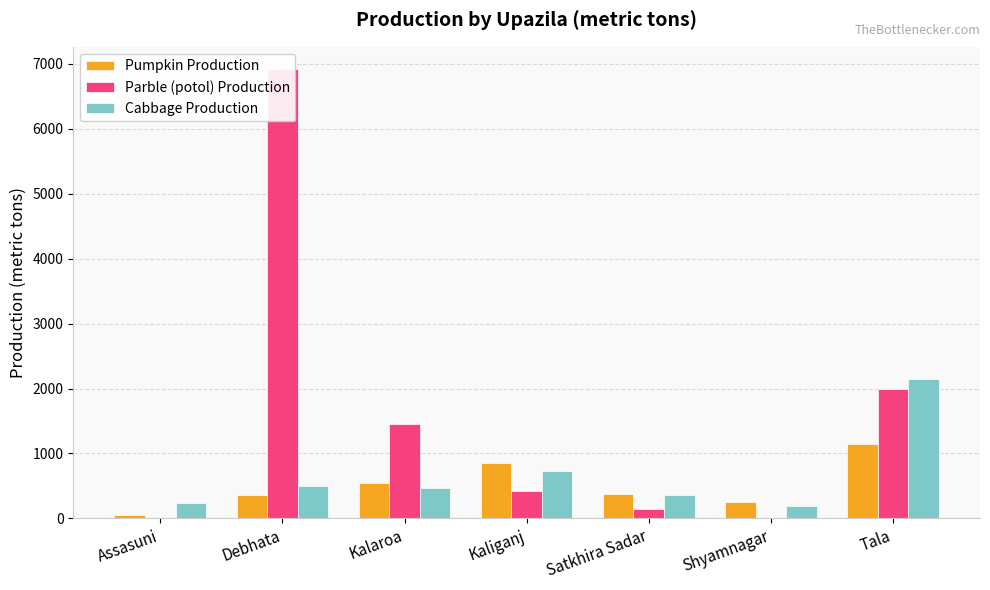

What position from the left is Debhata?

2